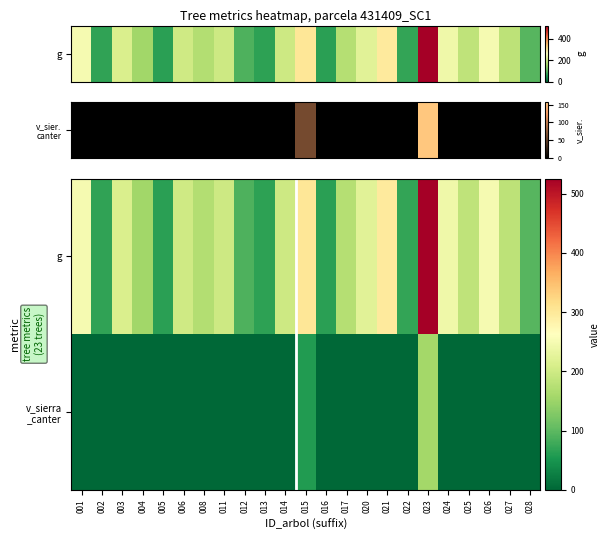

At which category does the chart reach its minimum across all series?

001